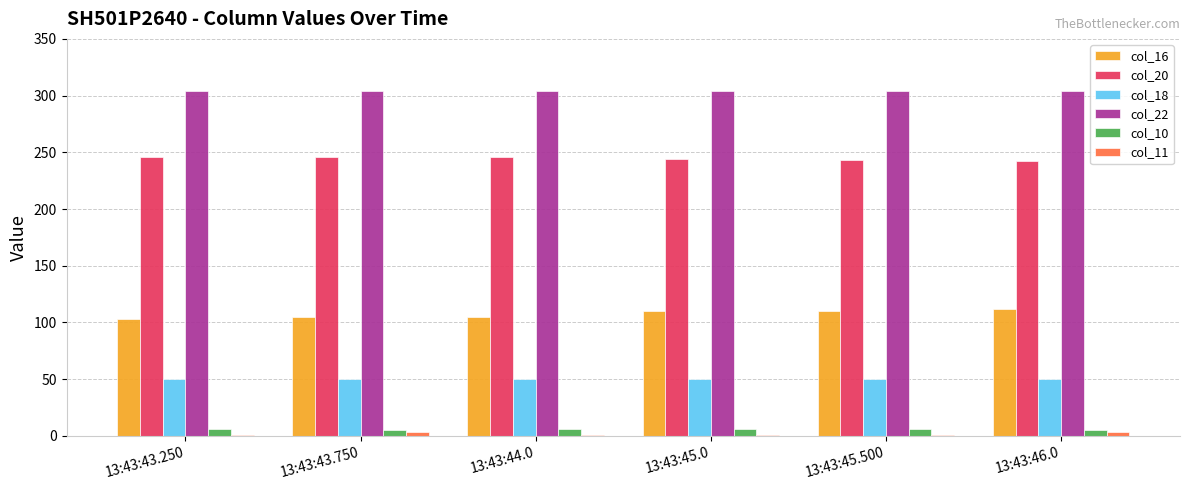

Is it true that col_16 equals 158.6 at 13:43:43.750?

False